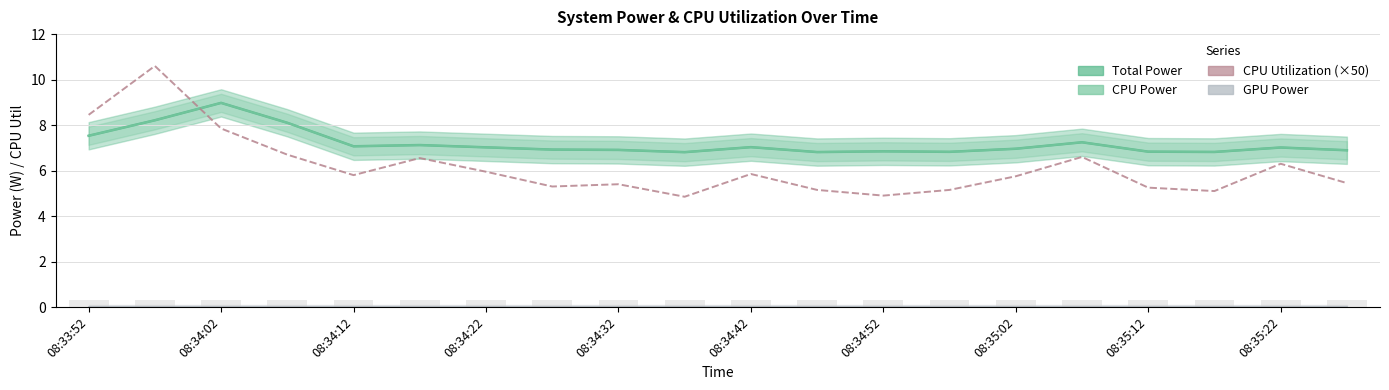

At which category does the chart reach its minimum across all series?

08:33:52